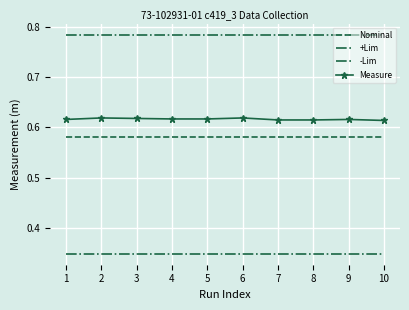

Reading right to left, transcribe all the data shown in this chart.

Nominal: 0.6	0.6	0.6	0.6	0.6	0.6	0.6	0.6	0.6	0.6
+Lim: 0.8	0.8	0.8	0.8	0.8	0.8	0.8	0.8	0.8	0.8
-Lim: 0.3	0.3	0.3	0.3	0.3	0.3	0.3	0.3	0.3	0.3
Measure: 0.6	0.6	0.6	0.6	0.6	0.6	0.6	0.6	0.6	0.6